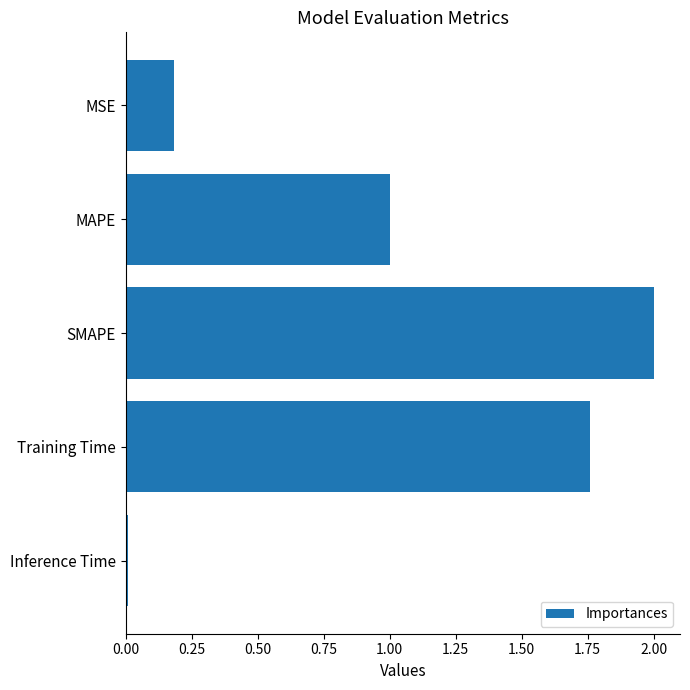

Are the bars grouped side by side (vs. stacked)?

No